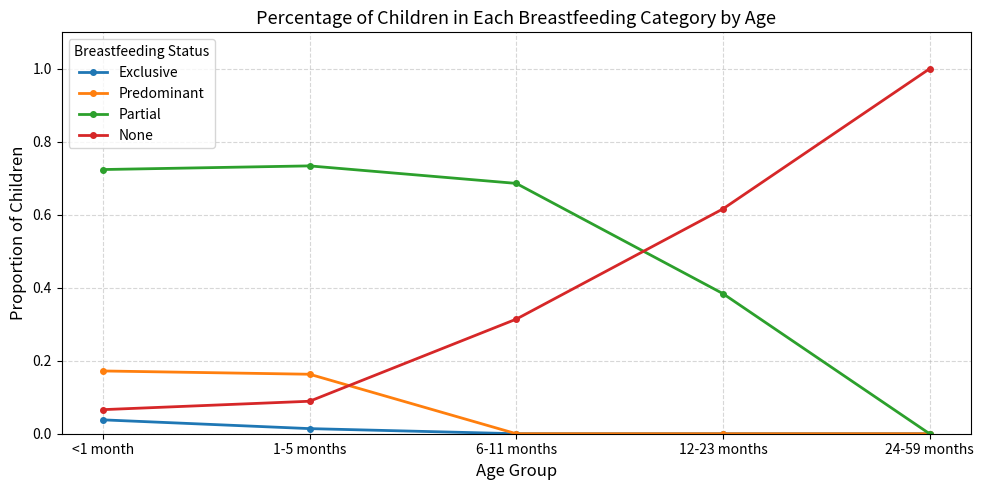

Which series has the largest total across all categories?

Partial